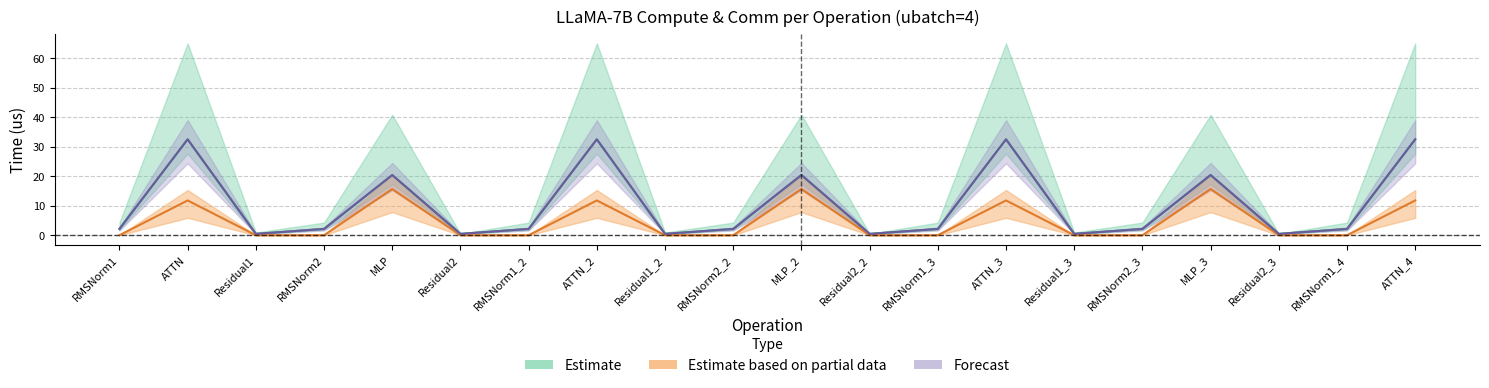

True or false: wg_compute and wg_total_comm cross at least once.

False